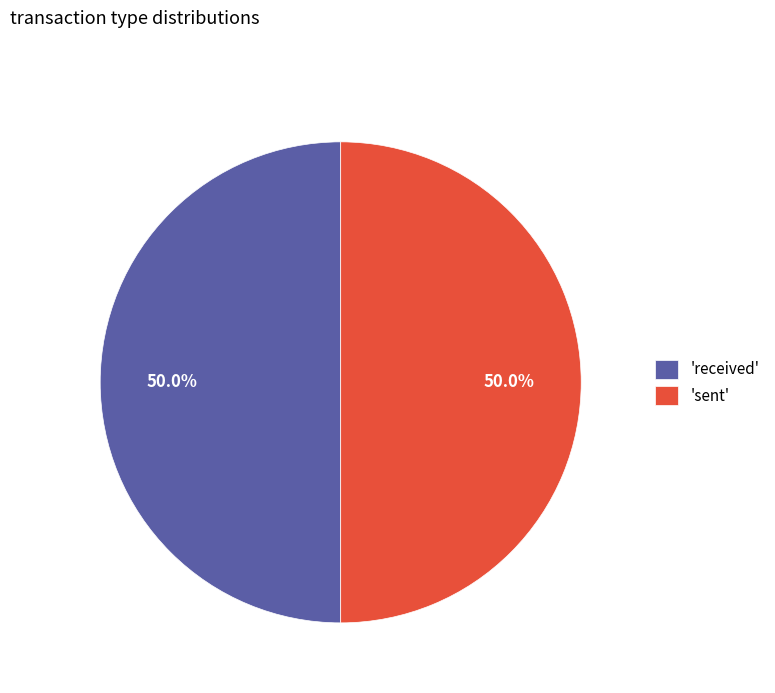

What is the ratio of the value at 'received' to the value at 'sent'?

1.0